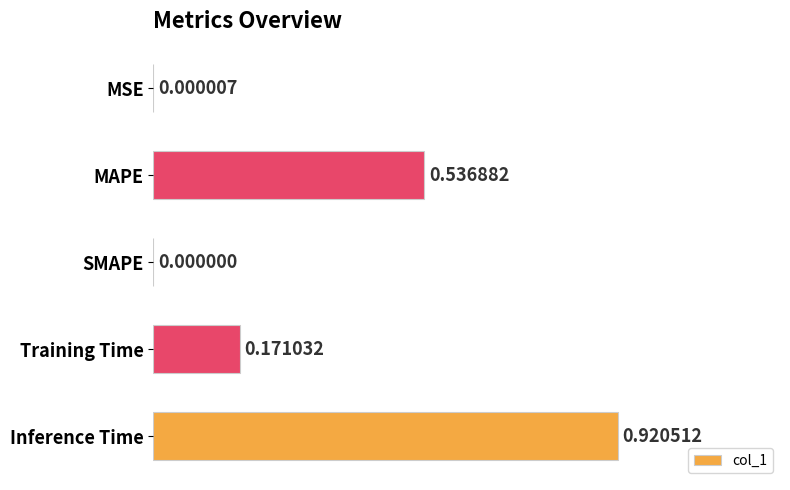

Which has a higher value, Inference Time or MSE?

Inference Time